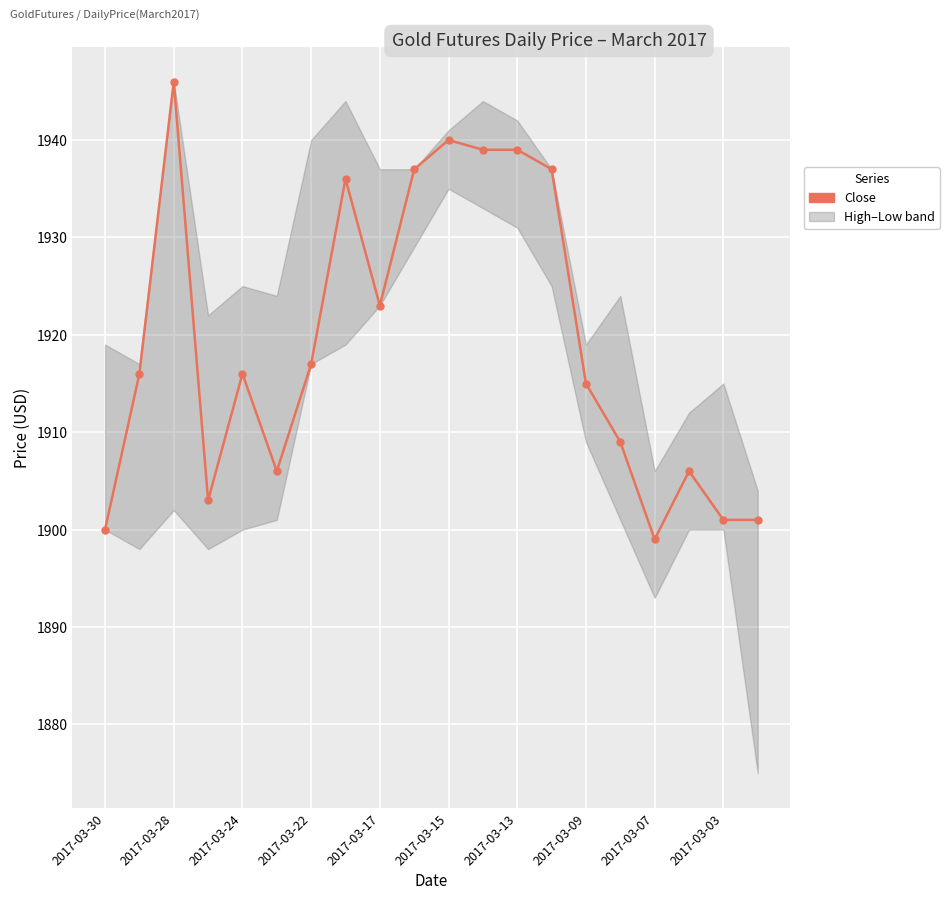

How many distinct data groups are displayed?

1